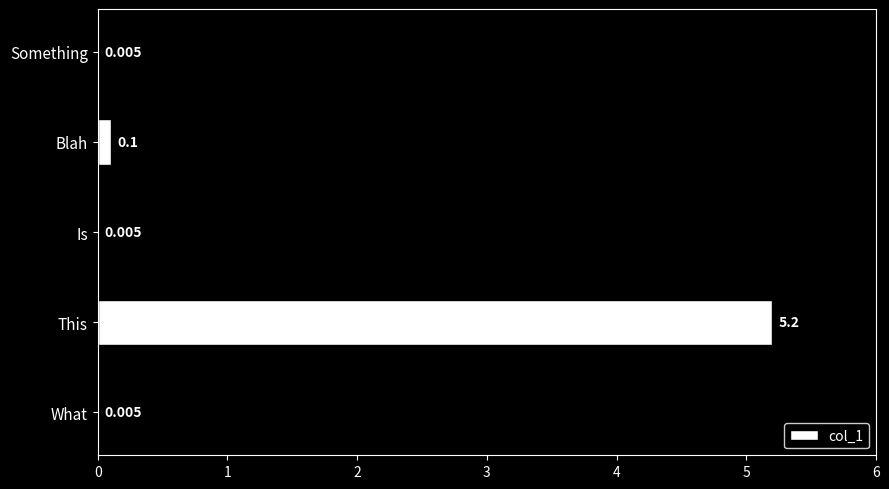

Where is the data nearest to the value 2?

Blah